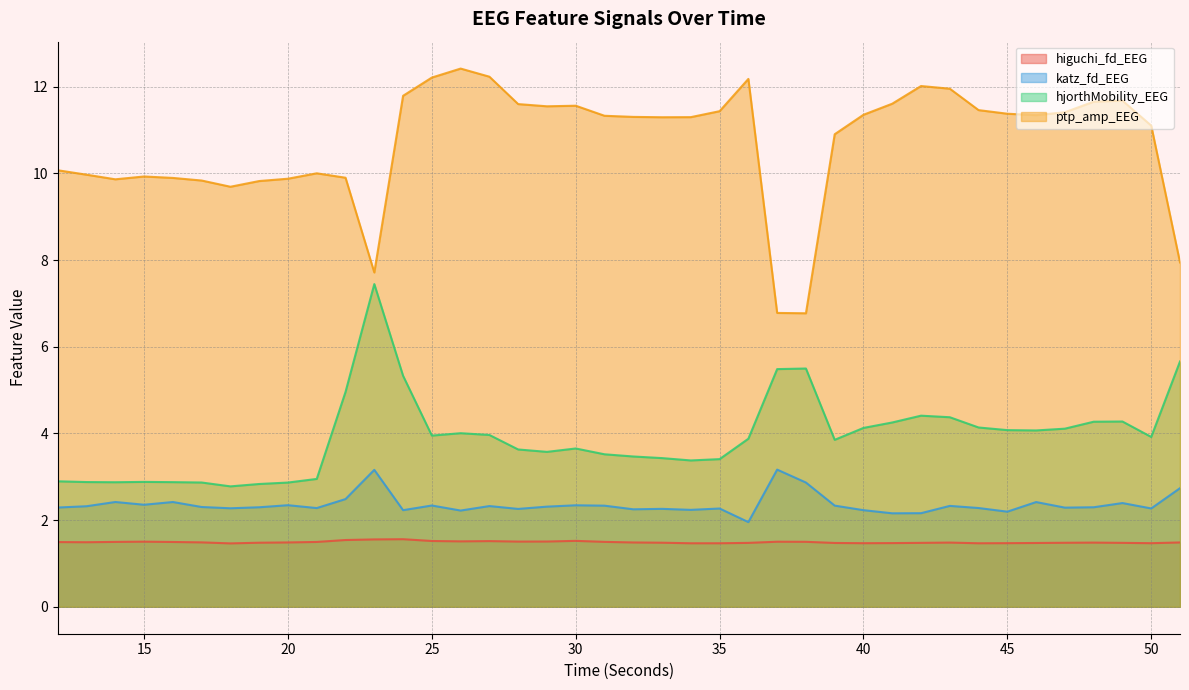

True or false: higuchi_fd_EEG has a value of 2.6 at 33.

False